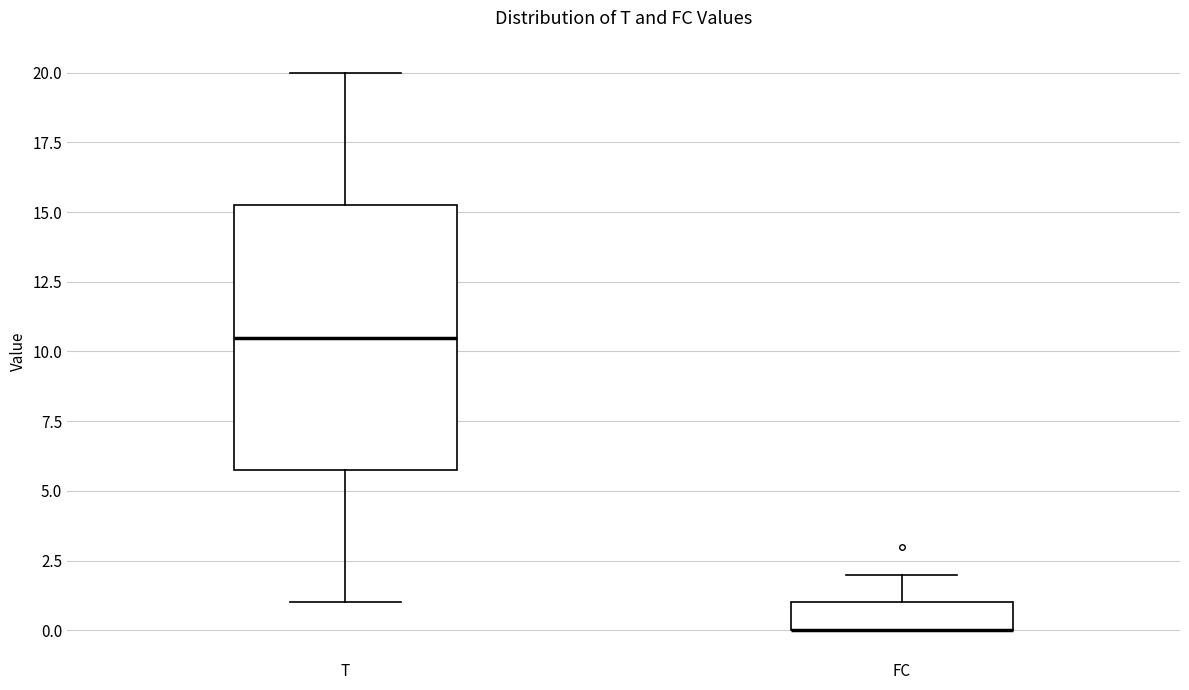

Which box is the tallest, from its lower edge to its upper edge?

T